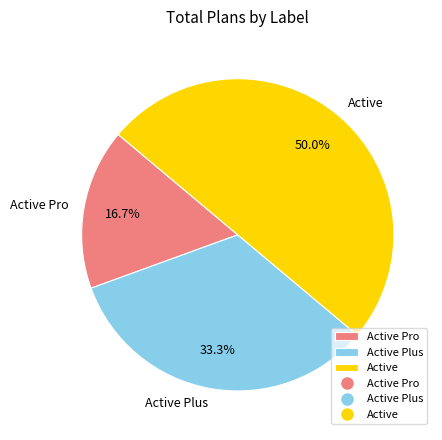

To the nearest percent, what percentage of the pie is Active?

50%